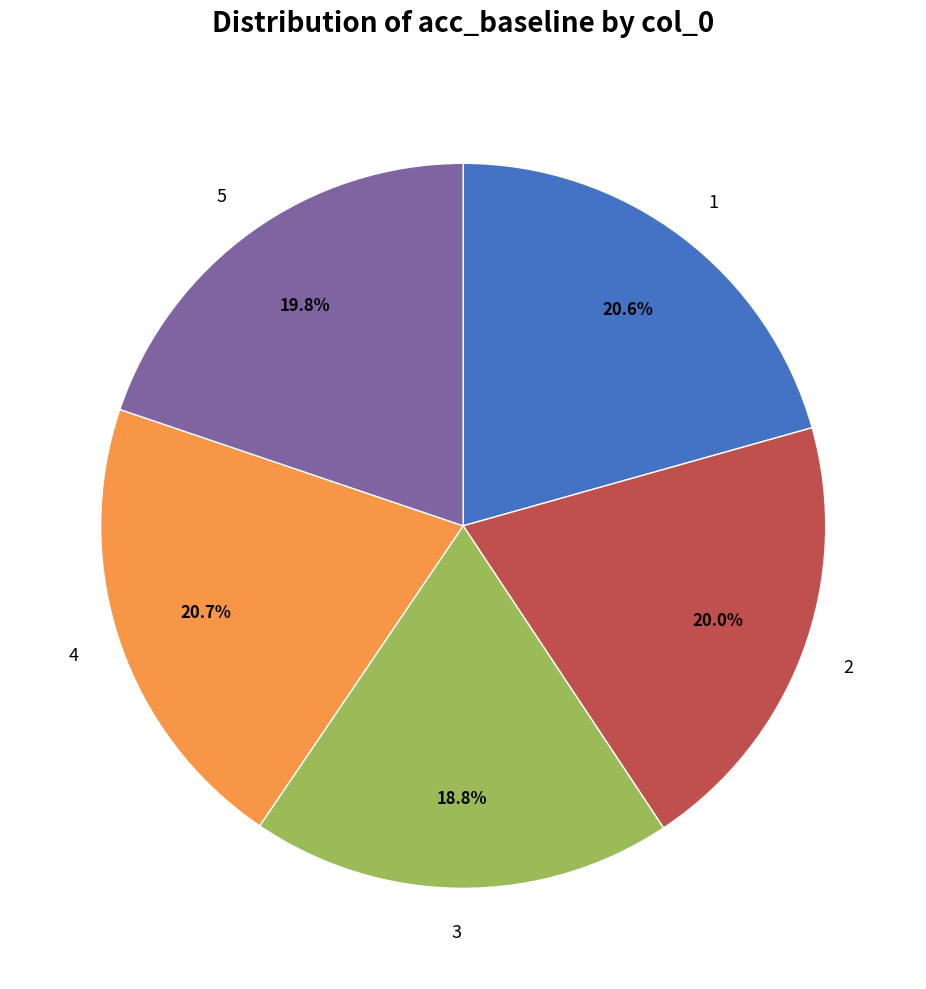

How many segments does this pie chart have?

5